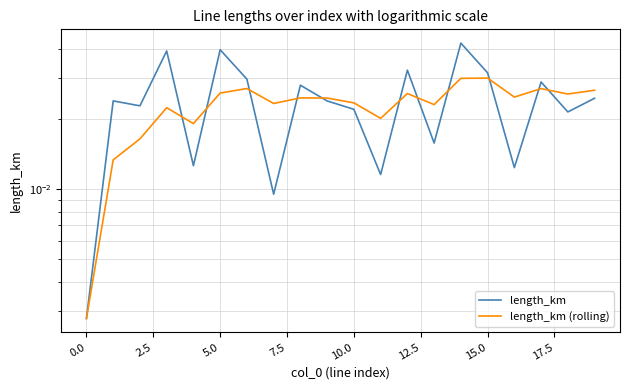

How many interior local valleys does the length_km series have?

7